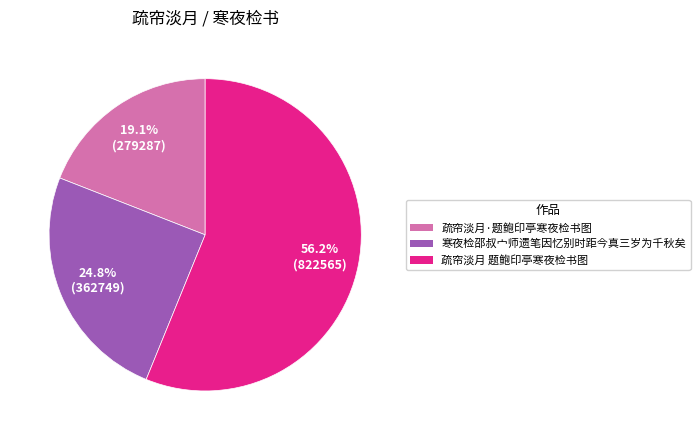

What percentage is the 寒夜检邵叔宀师遗笔因忆别时距今真三岁为千秋矣 slice, to the nearest percent?

25%